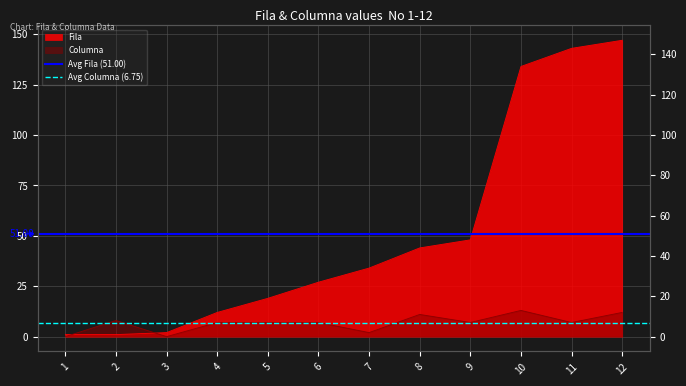

Which has a higher value, 1 or 2?

1